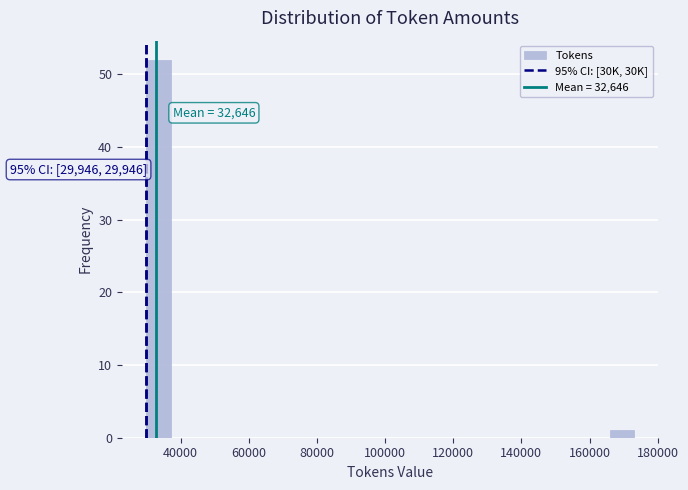

Read against the x-axis, roughly where is the centre of the tallest bar?

34000